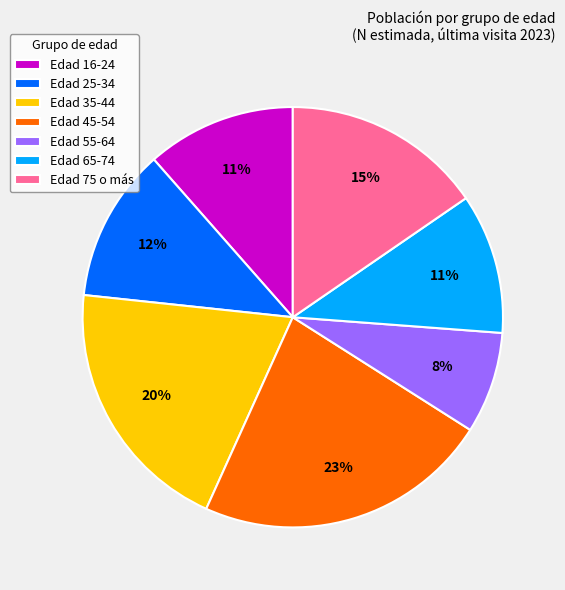

True or false: Edad 16-24 accounts for 11% of the total.

True